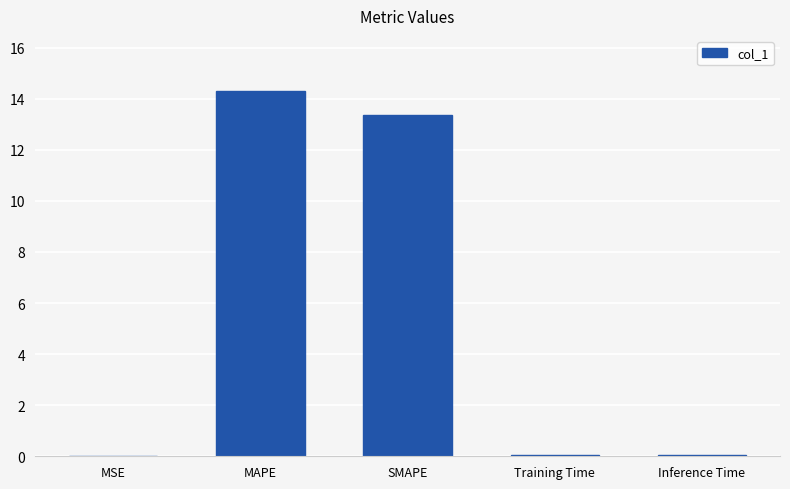

What is the greatest value displayed?

14.3